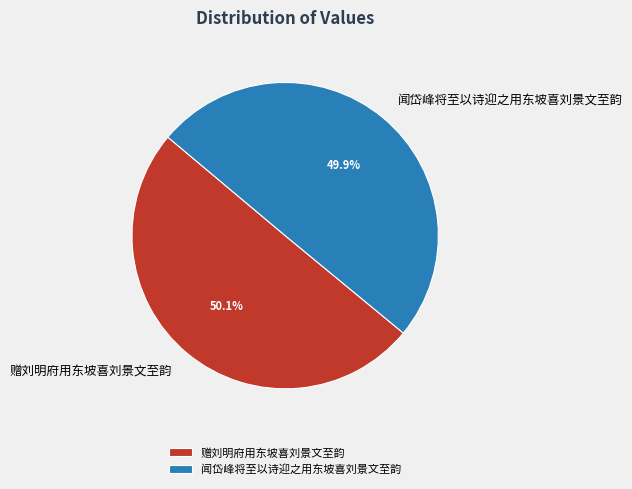

What is the ratio of the value at 闻岱峰将至以诗迎之用东坡喜刘景文至韵 to the value at 赠刘明府用东坡喜刘景文至韵?

1.0